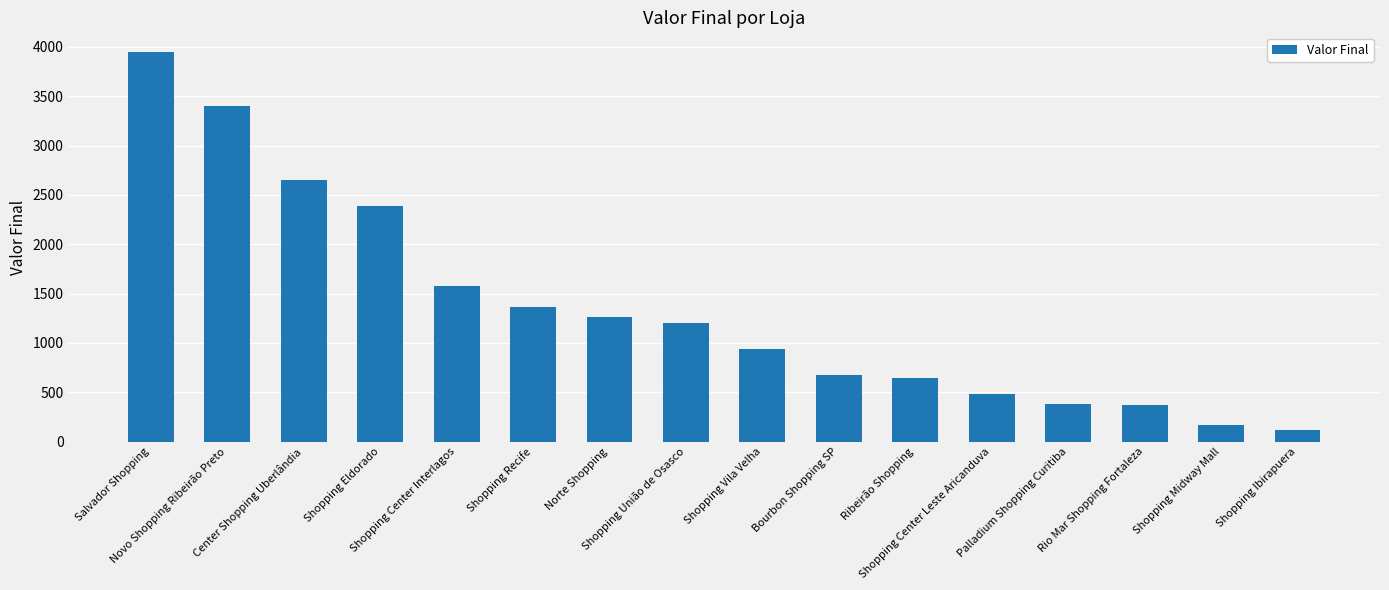

Does the chart contain any negative values?

No